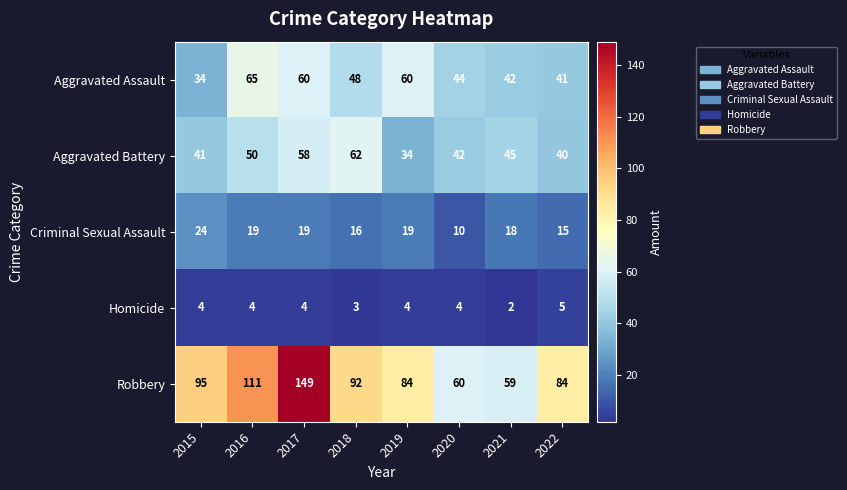

Is it true that Homicide equals 2 at 2018?

False